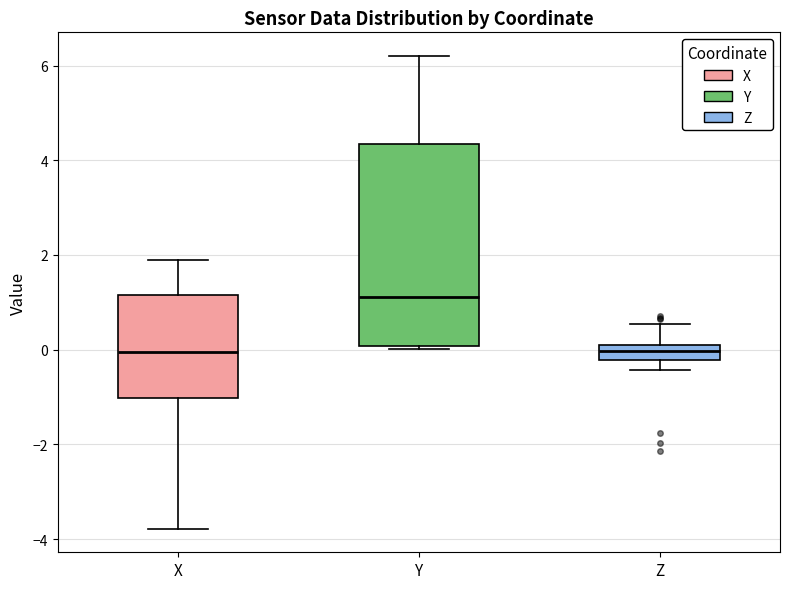

Reading left to right, transcribe this box plot: for each box, give where its median line is, the range the box spans, and where its two whiskers end, as read against the y-axis. The values are not printed on the chart, so give them approximately, as read against the axis.

X: median 0.0, box -1.0 to 1.2, whiskers -3.8 to 2.0
Y: median 1.2, box 0.0 to 4.4, whiskers 0.0 to 6.2
Z: median 0.0 (inside the box), box -0.2 to 0.0, whiskers -0.4 to 0.6